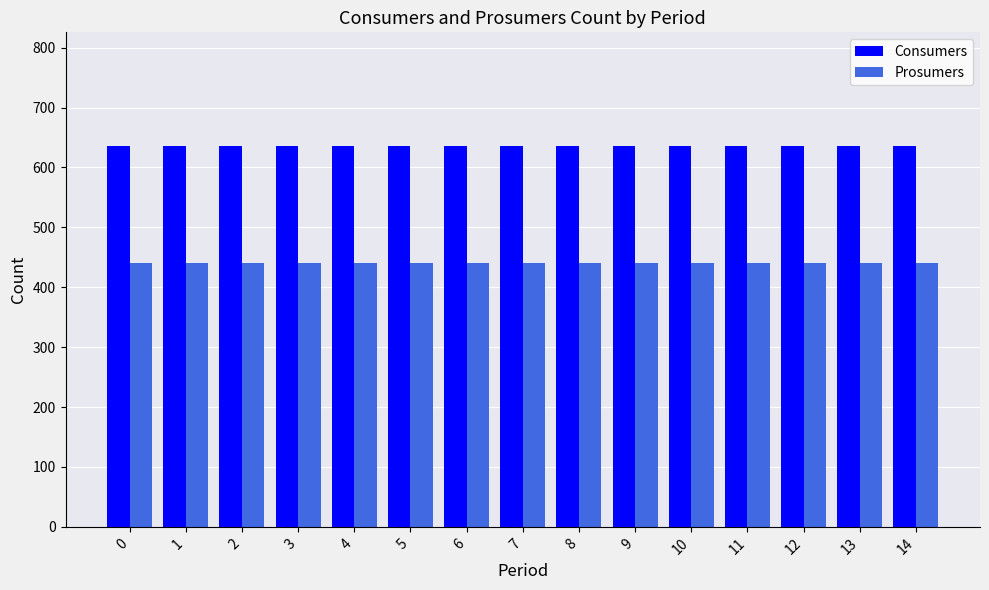

What is the value of the Prosumers bar at the 2nd from the left?

440